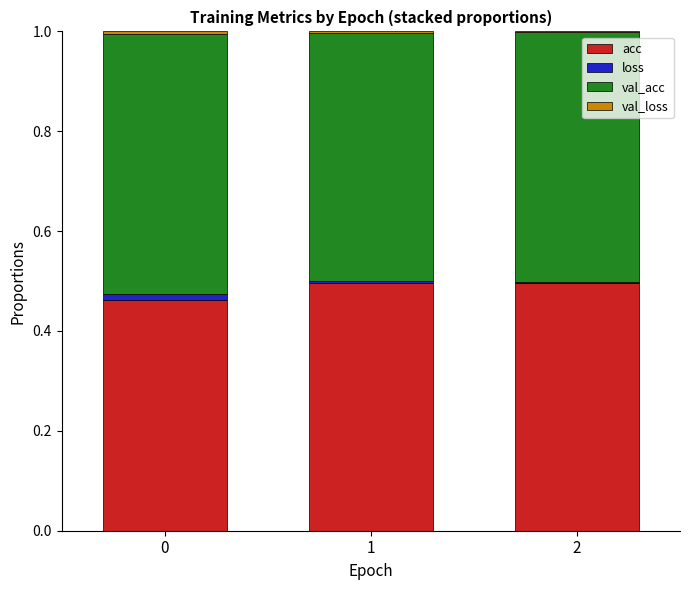

Is it true that acc equals 0.5 at 1?

True